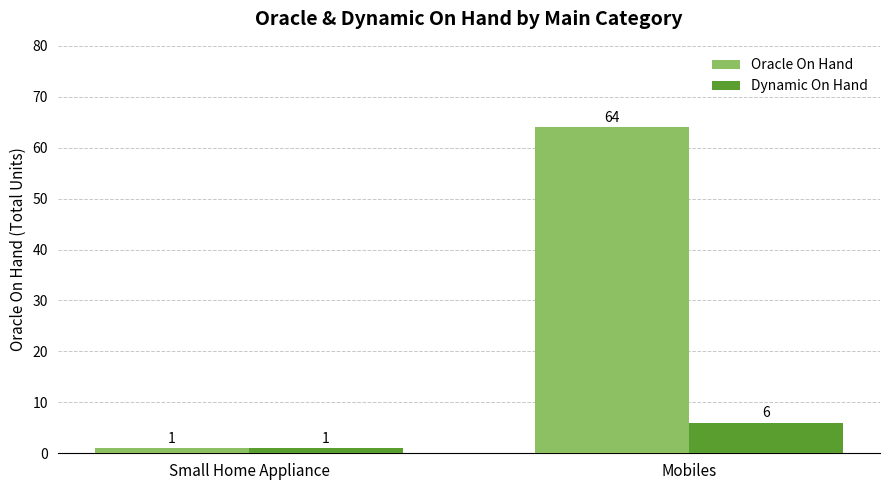

Rank the series by their average value, from lowest to highest.

Dynamic On Hand, Oracle On Hand